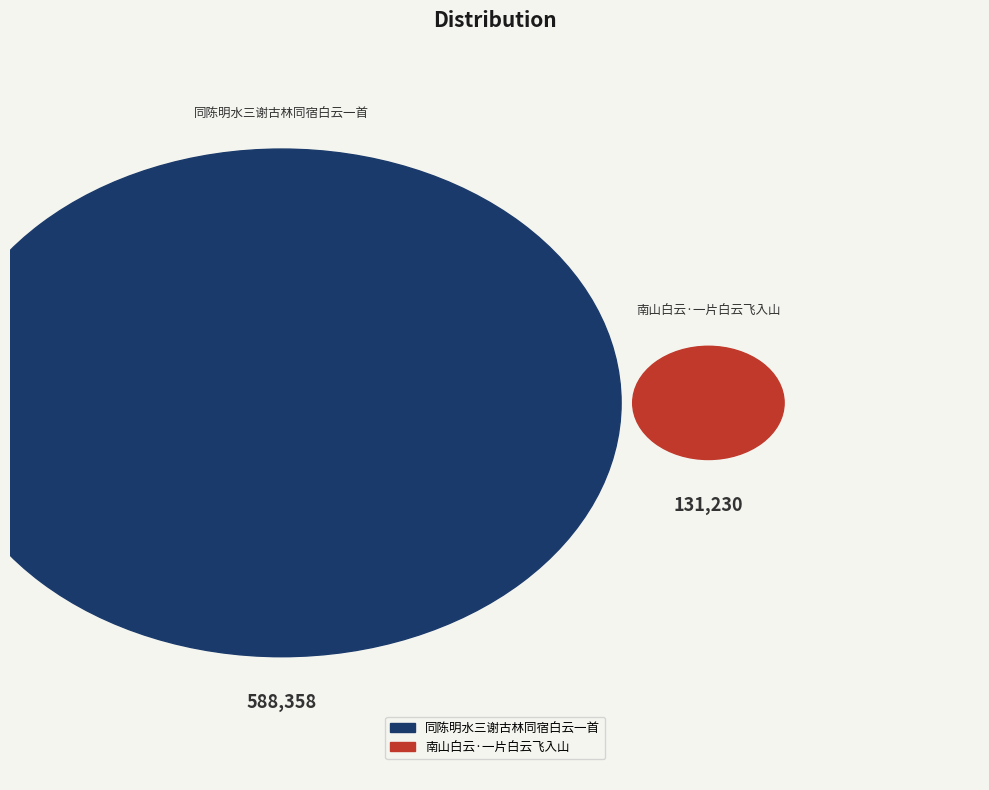

What is the change in value from 同陈明水三谢古林同宿白云一首 to 南山白云·一片白云飞入山?

-457128